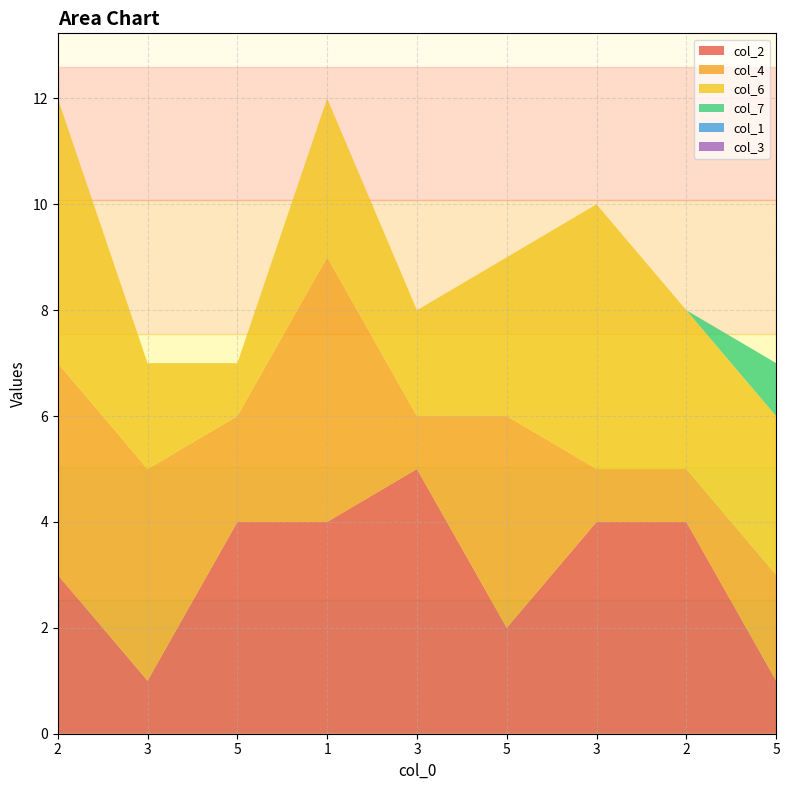

Reading right to left, transcribe all the data shown in this chart.

col_2: 5=1	2=4	3=4	5=2	3=5	1=4	5=4	3=1	2=3
col_4: 5=2	2=1	3=1	5=4	3=1	1=5	5=2	3=4	2=4
col_6: 5=3	2=3	3=5	5=3	3=2	1=3	5=1	3=2	2=5
col_7: 5=1	2=0	3=0	5=0	3=0	1=0	5=0	3=0	2=0
col_1: 5=0	2=0	3=0	5=0	3=0	1=0	5=0	3=0	2=0
col_3: 5=0	2=0	3=0	5=0	3=0	1=0	5=0	3=0	2=0